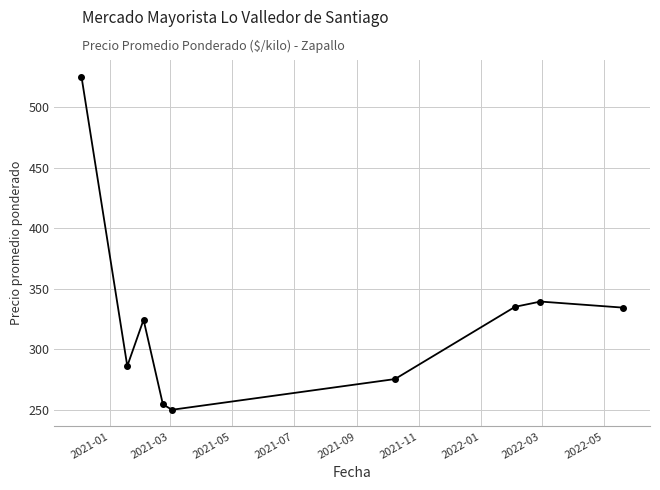

True or false: there are more than 0 points higher than both neighbors.

True